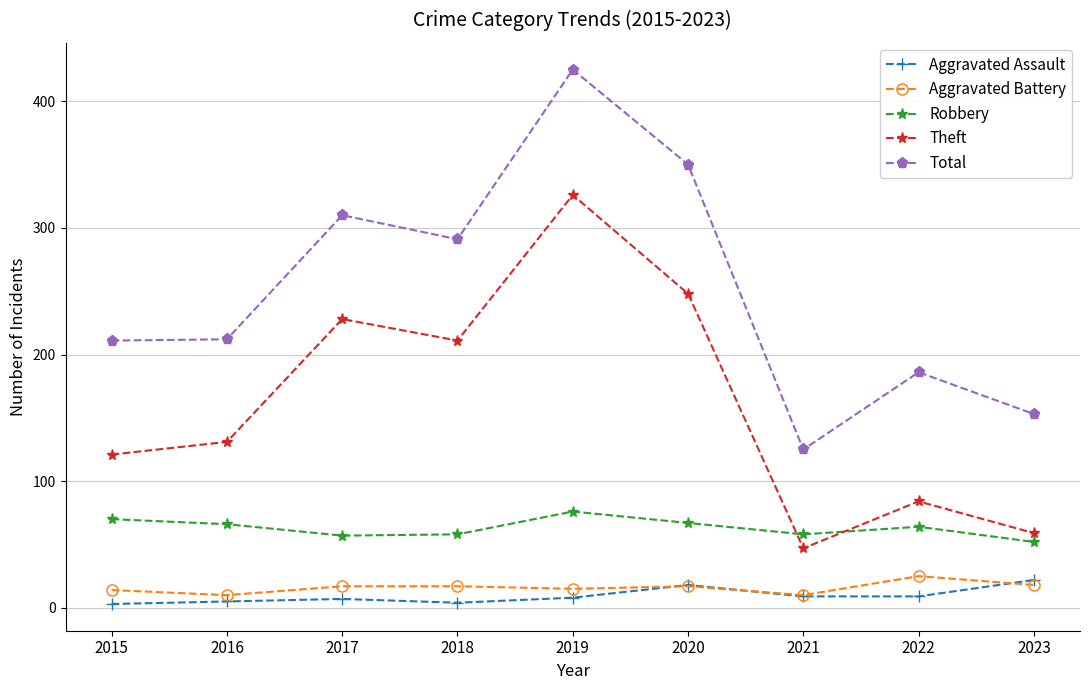

What is the difference between the second highest and second lowest values in the Aggravated Battery series?

8